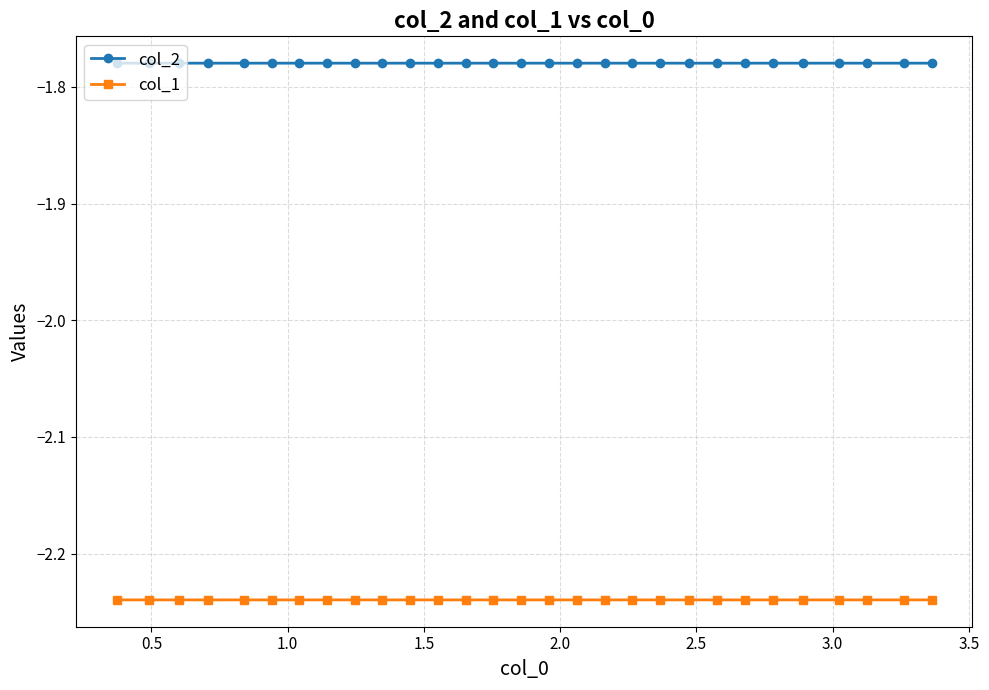

True or false: col_2 has more than 2 interior local peaks.

True